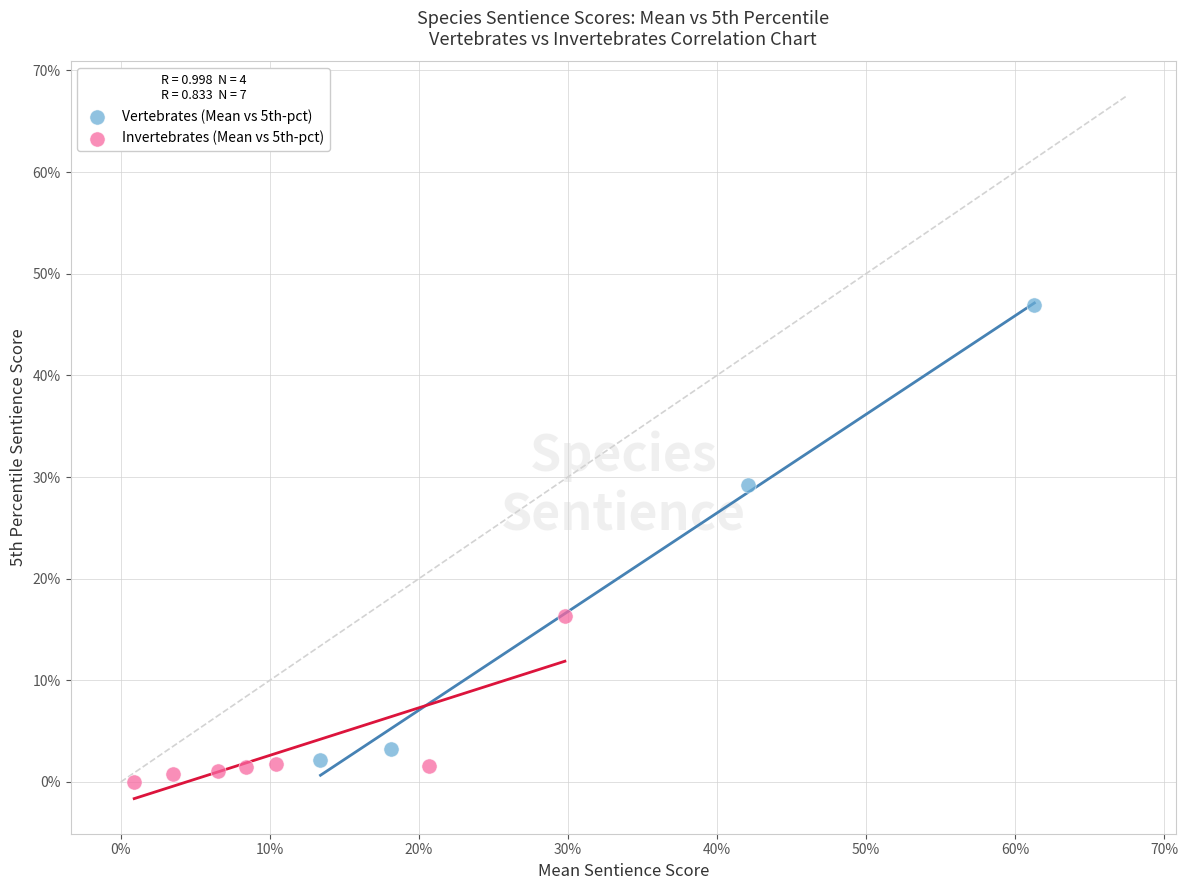

What are all the series names shown in the legend?

Vertebrates (Mean vs 5th-pct), Invertebrates (Mean vs 5th-pct)